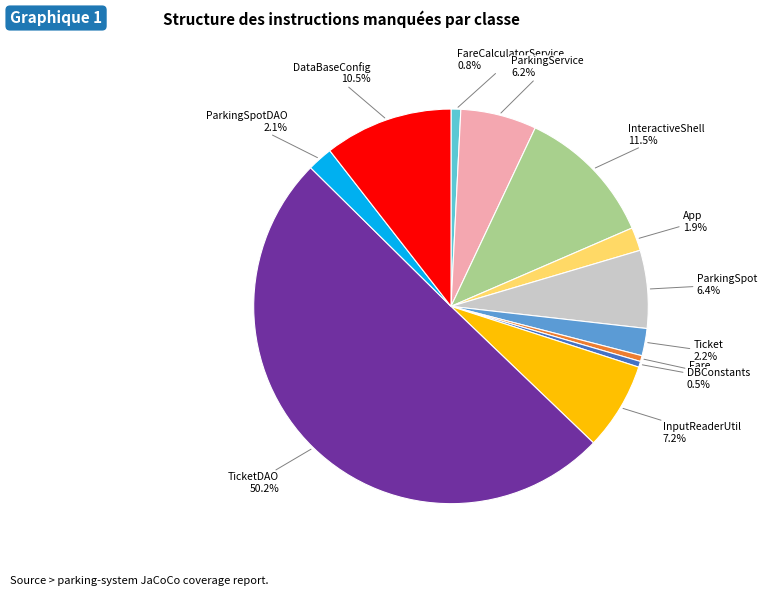

Which slice represents more than half of the pie?

TicketDAO